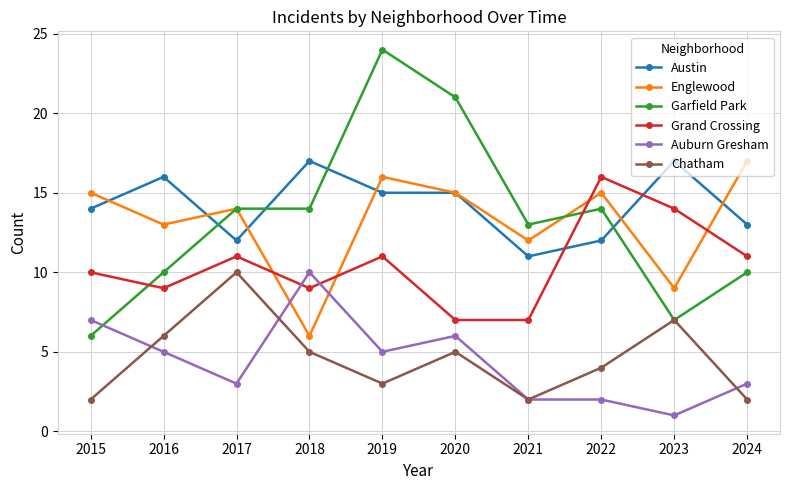

How many distinct data groups are displayed?

6